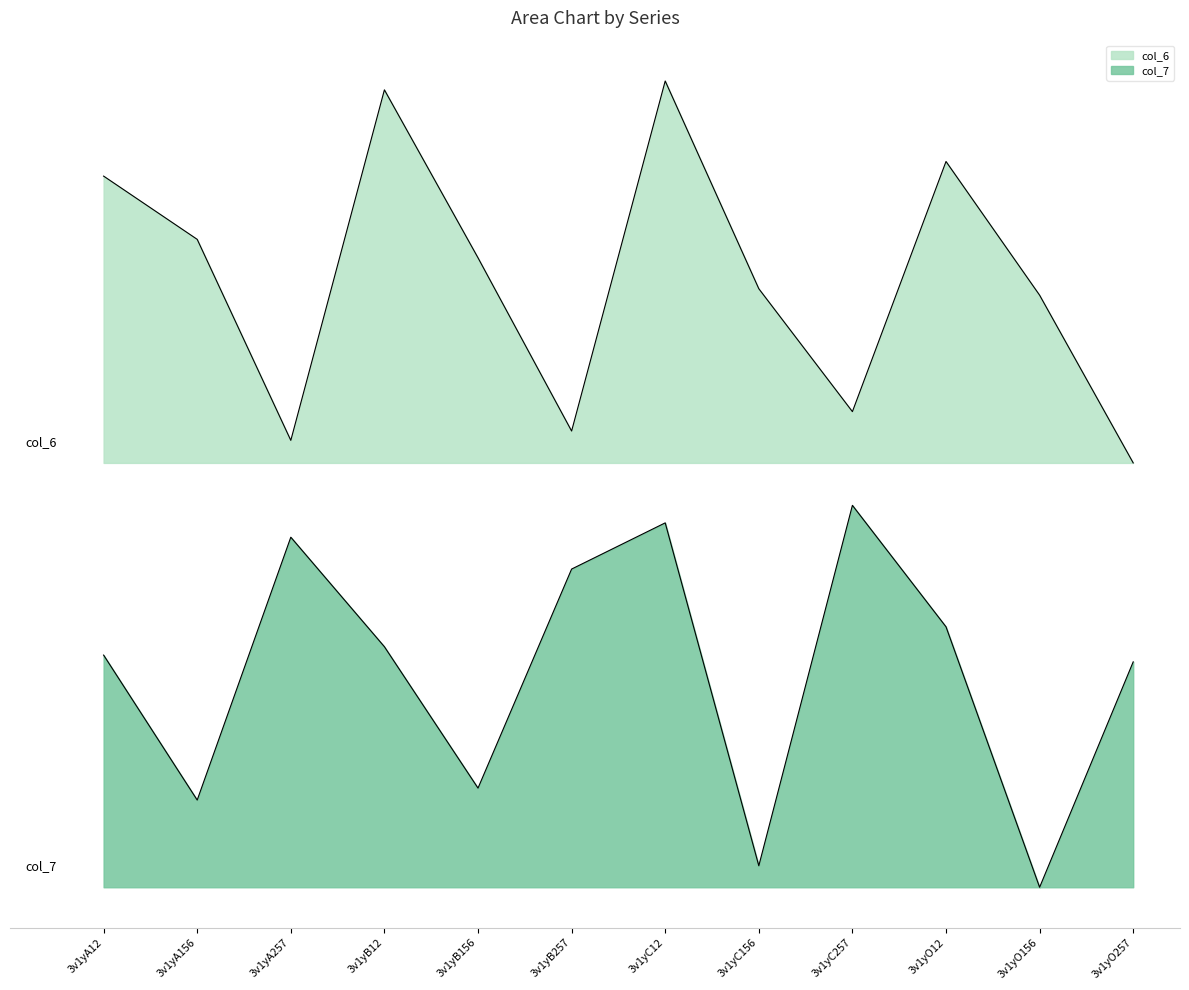

Rank the series by their maximum value, from lowest to highest.

col_7, col_6